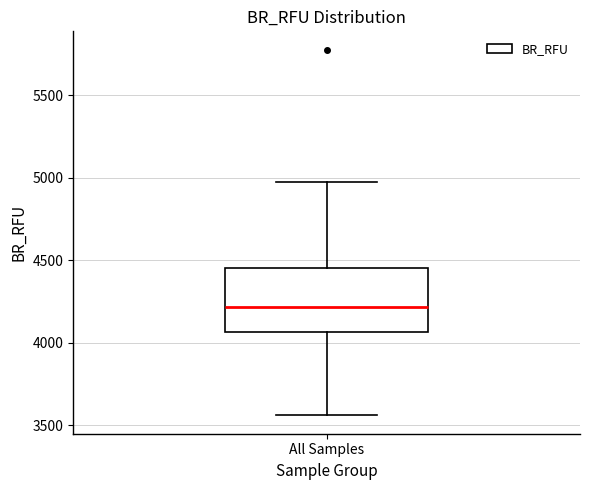

Where is the upper edge of the box for All Samples on the y-axis? The values are not printed on the chart, so give them approximately, as read against the axis.

4450